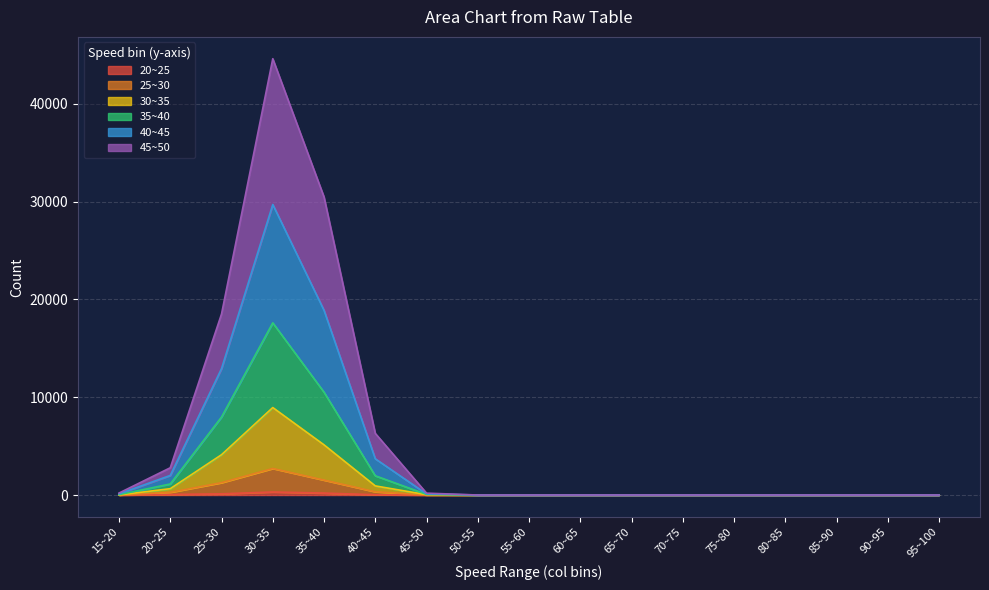

Does the chart display data point markers on the line(s)?

No